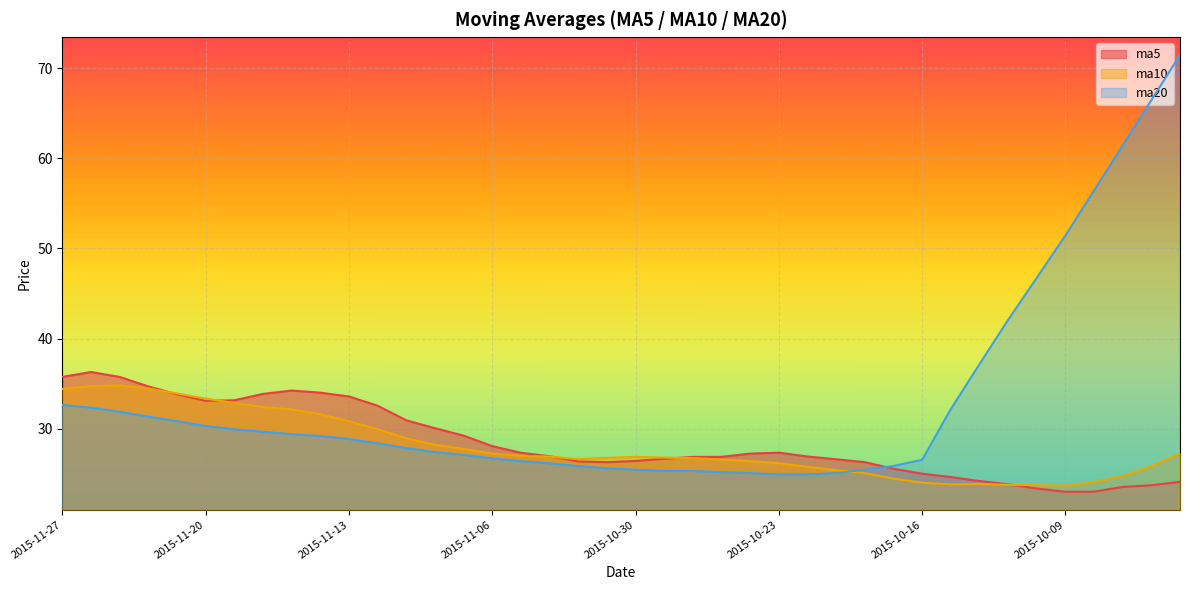

What is the smallest value displayed?

23.0